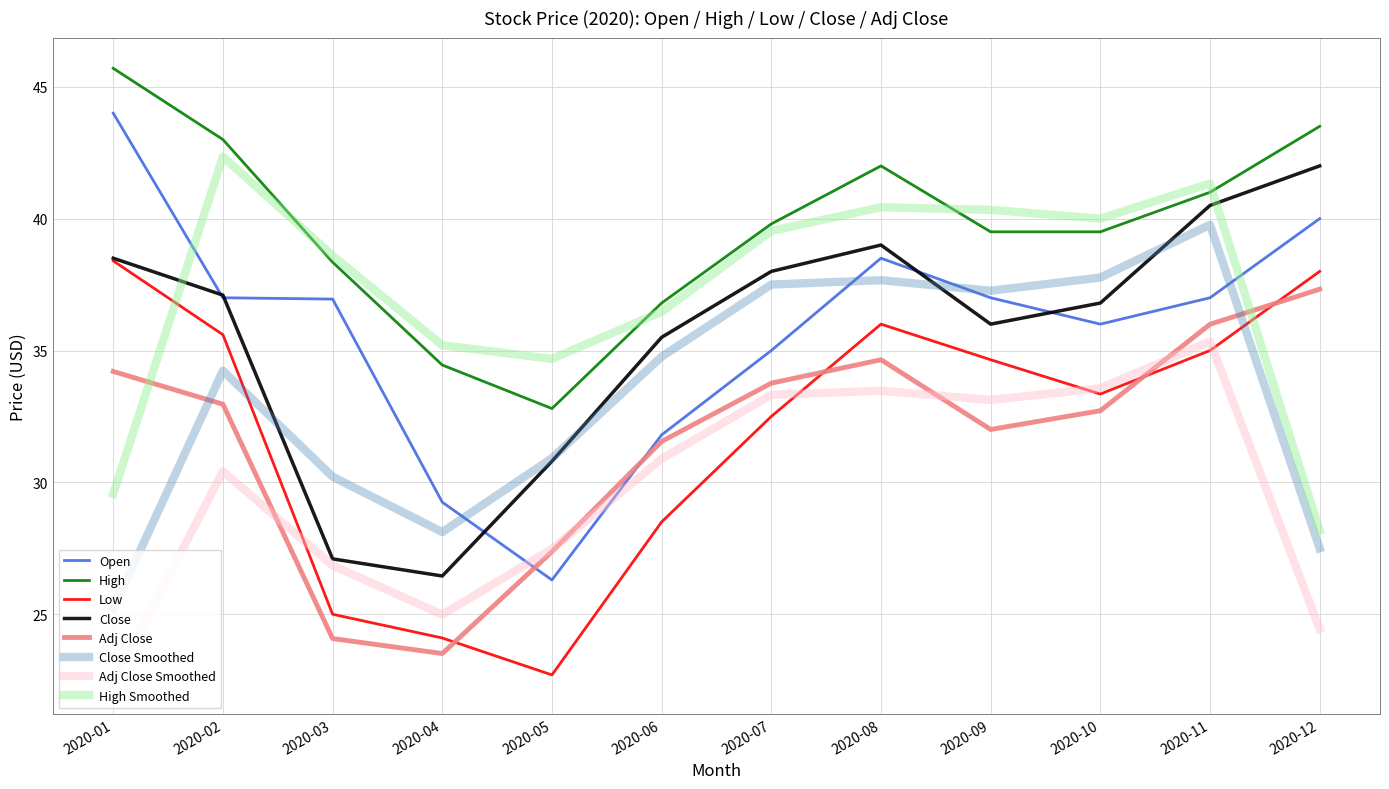

Which series has the largest total across all categories?

High